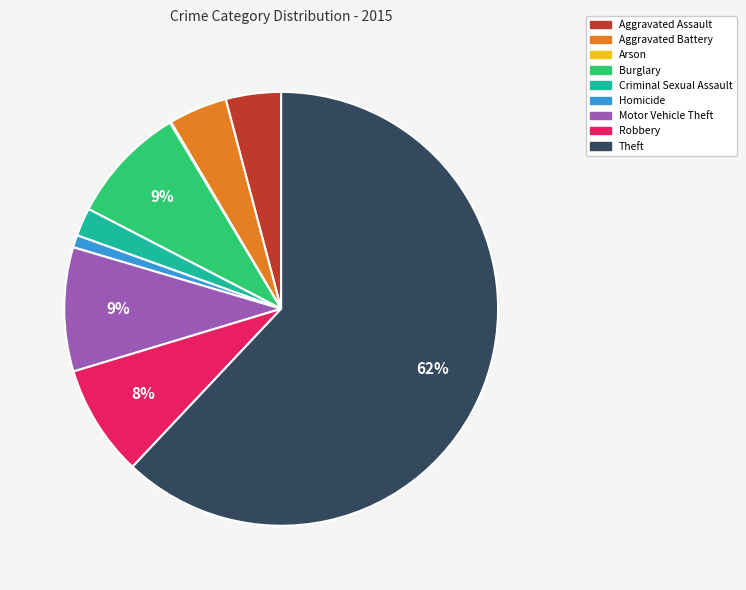

Combined, do Aggravated Battery and Robbery account for over 50%?

No